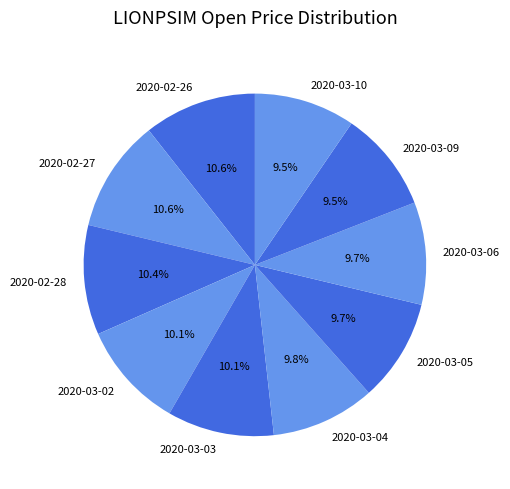

Combined, do 2020-03-09 and 2020-02-26 account for over 50%?

No